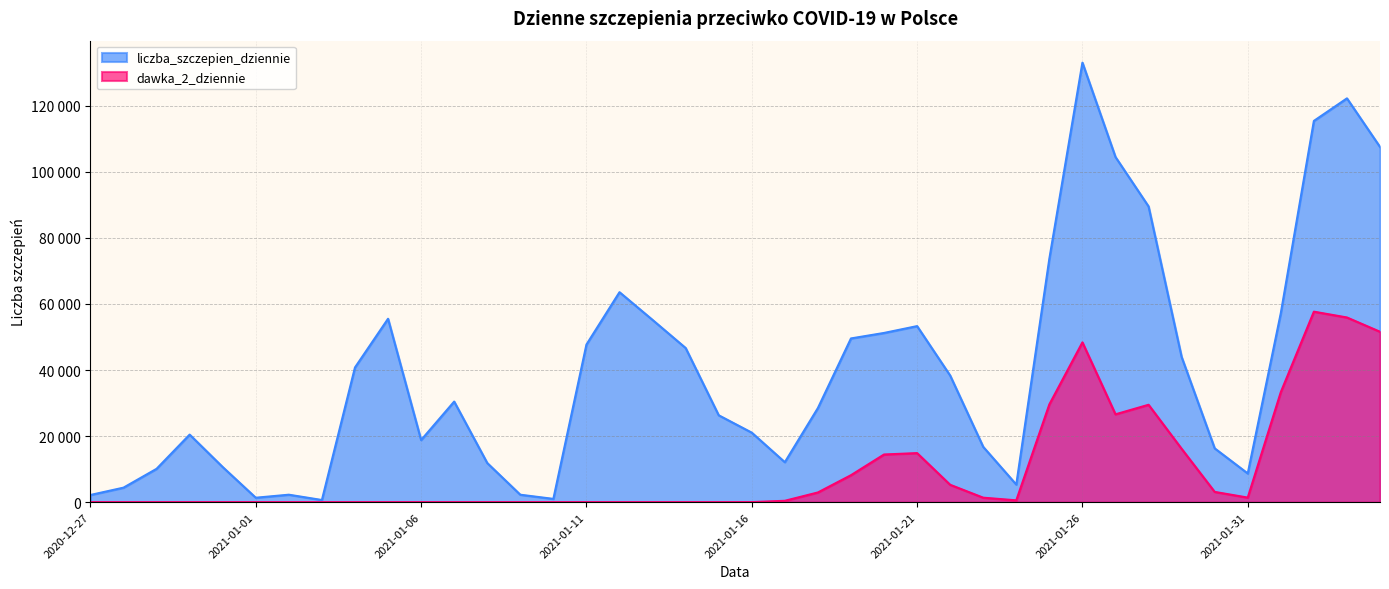

What is the maximum value shown in the chart?

133026